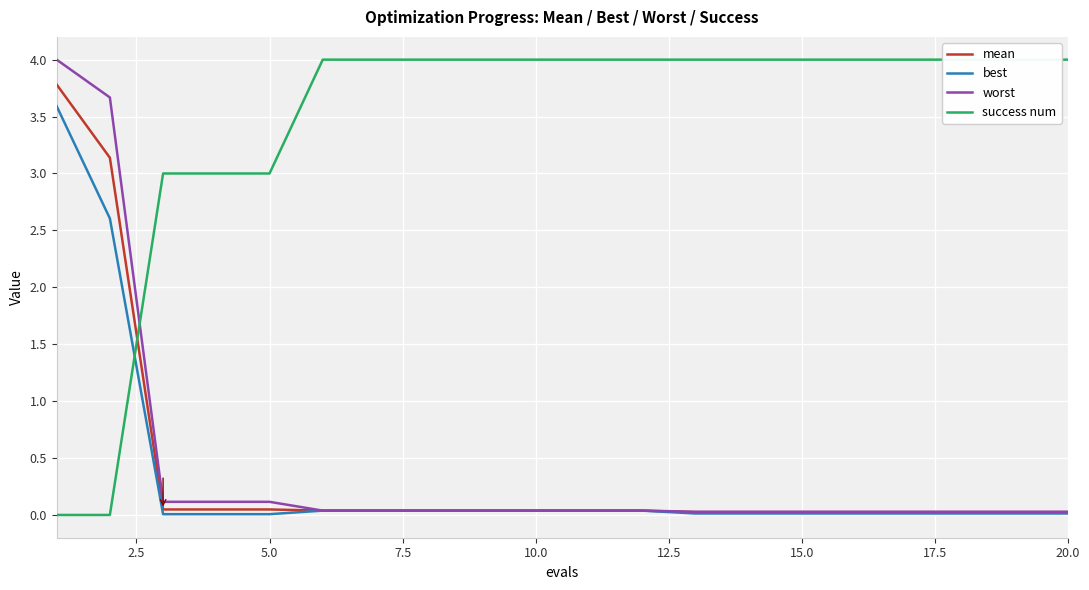

How many success num values are between 4 and 5?

15